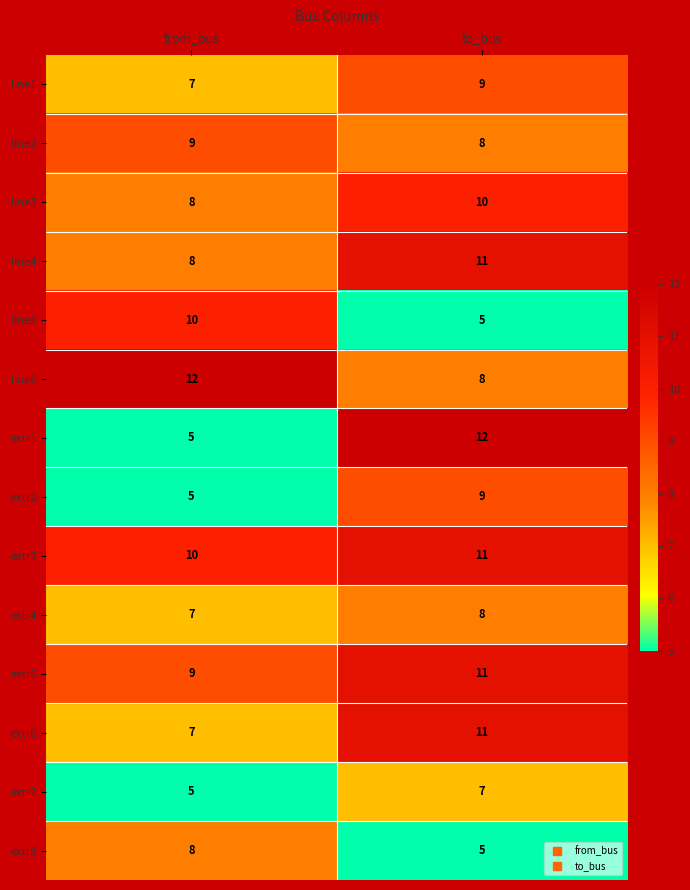

What is the total value across all series at to_bus?

125